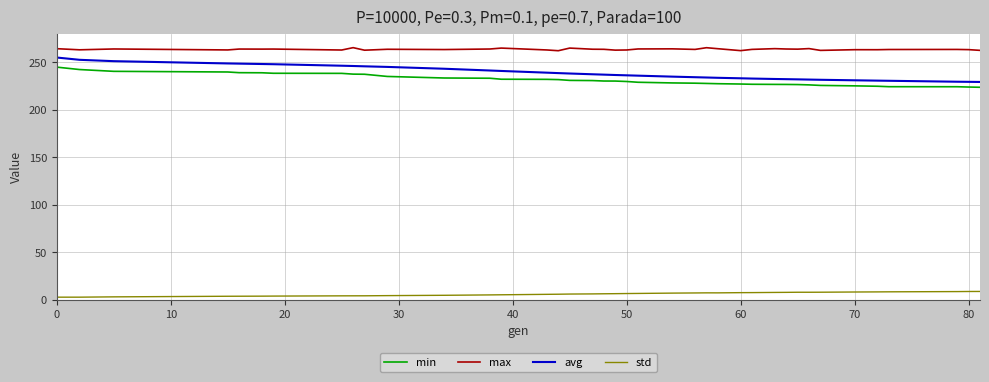

Which series has the largest range (max minus min)?

avg